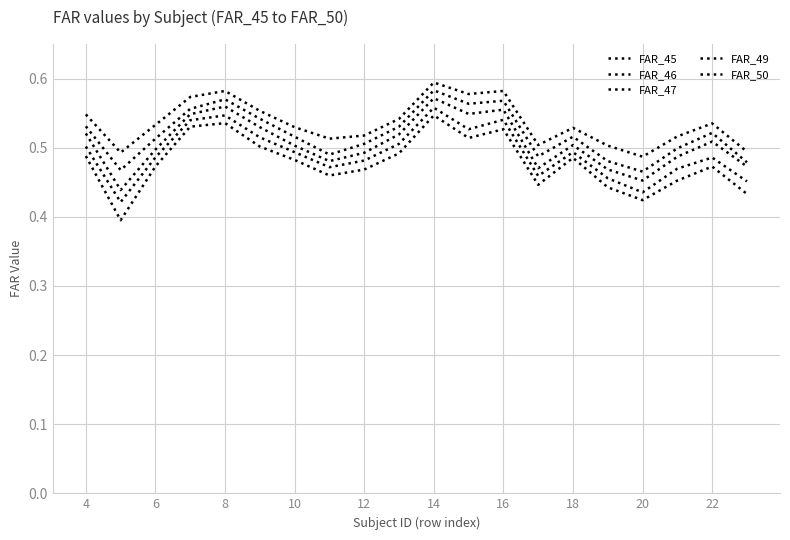

Reading left to right, what are all the values shown in this chart?

FAR_45: 0.5	0.5	0.5	0.6	0.6	0.6	0.5	0.5	0.5	0.5	0.6	0.6	0.6	0.5	0.5	0.5	0.5	0.5	0.5	0.5
FAR_46: 0.5	0.5	0.5	0.6	0.6	0.5	0.5	0.5	0.5	0.5	0.6	0.6	0.6	0.5	0.5	0.5	0.5	0.5	0.5	0.5
FAR_47: 0.5	0.4	0.5	0.5	0.6	0.5	0.5	0.5	0.5	0.5	0.6	0.5	0.6	0.5	0.5	0.5	0.5	0.5	0.5	0.5
FAR_49: 0.5	0.4	0.5	0.5	0.5	0.5	0.5	0.5	0.5	0.5	0.6	0.5	0.5	0.5	0.5	0.5	0.4	0.5	0.5	0.5
FAR_50: 0.5	0.4	0.5	0.5	0.5	0.5	0.5	0.5	0.5	0.5	0.5	0.5	0.5	0.4	0.5	0.4	0.4	0.5	0.5	0.4